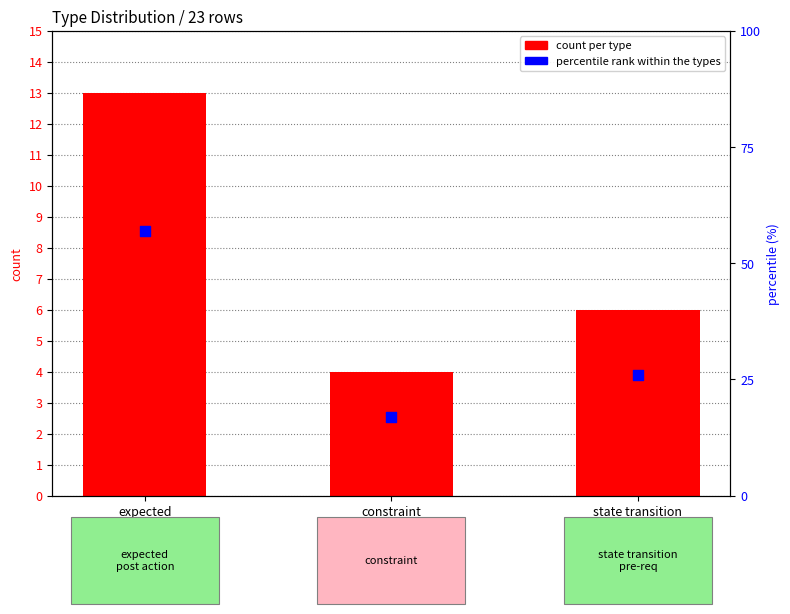

At which category is the sum across all series the highest?

expected
post action